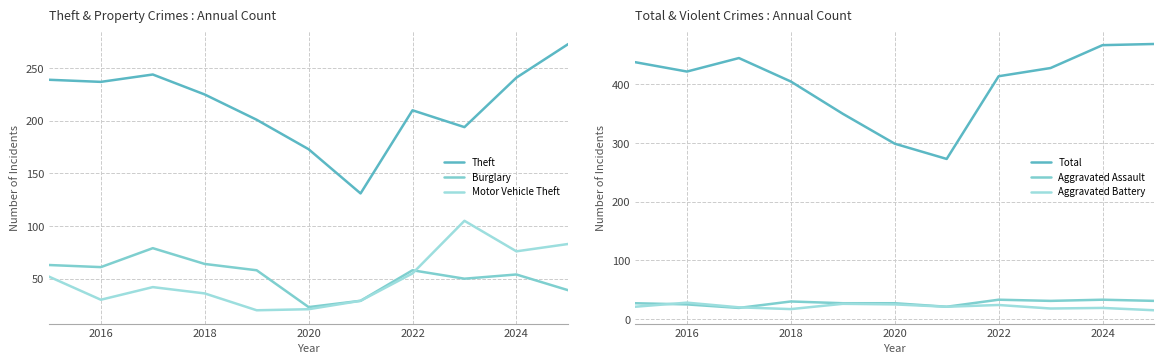

What is the minimum value for Burglary?

23